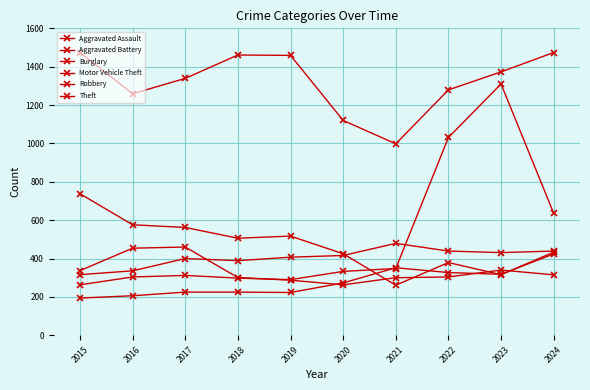

How many lines are shown in the chart?

6